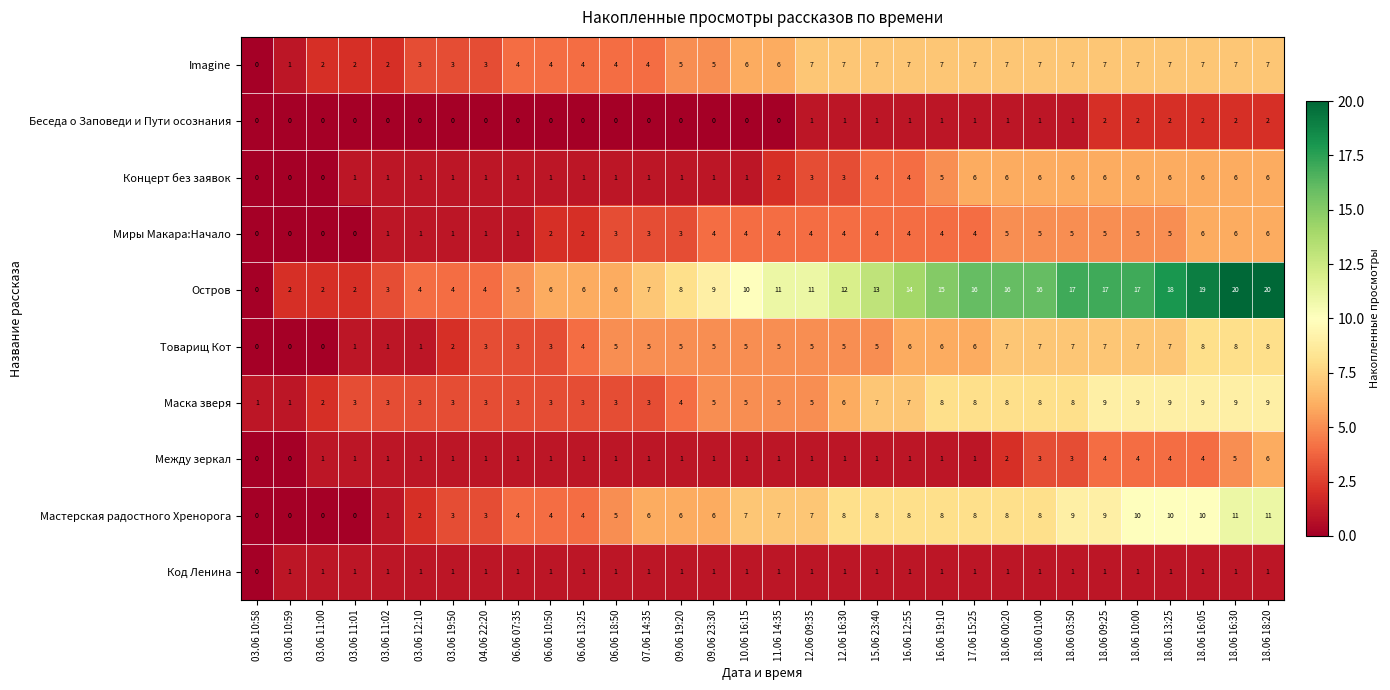

How many series are shown in this chart?

10